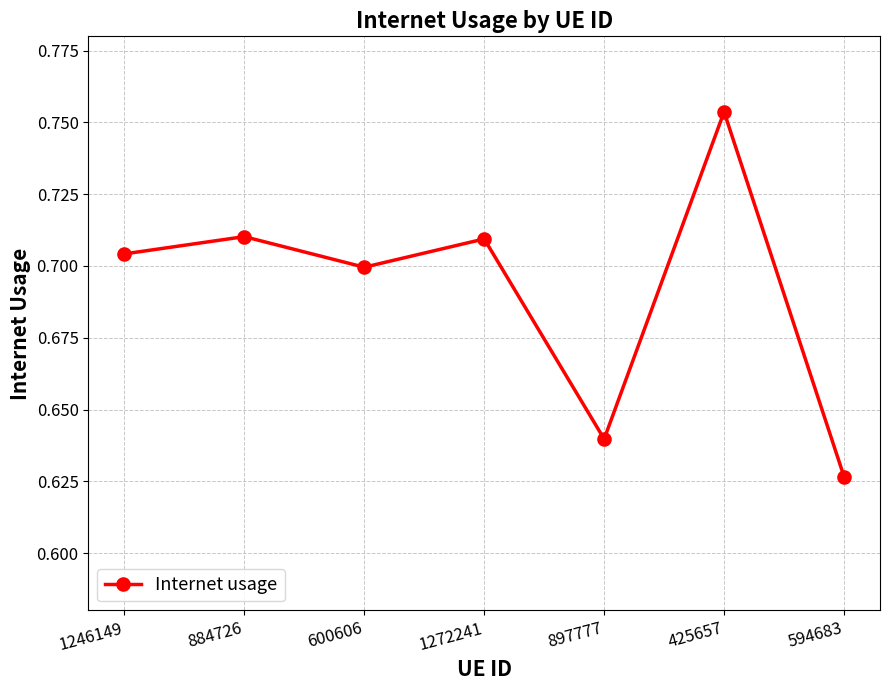

At which label is the value closest to 0?

594683